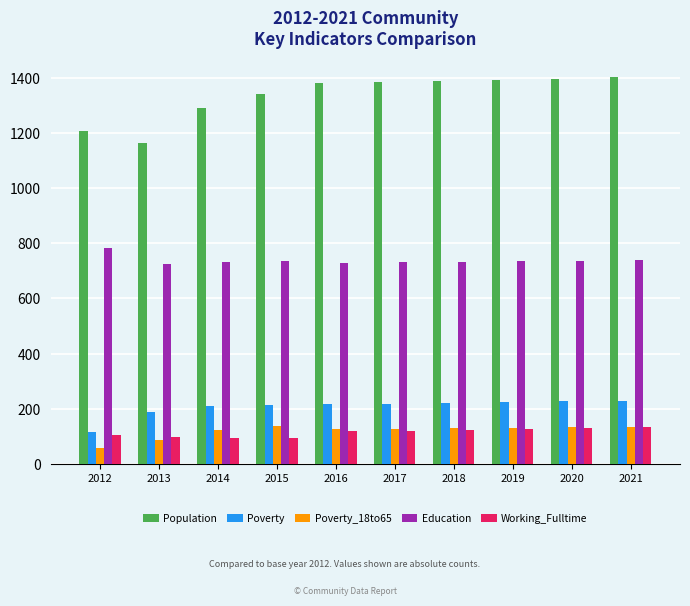

True or false: Working_Fulltime has a value of 134 at 2021.

True